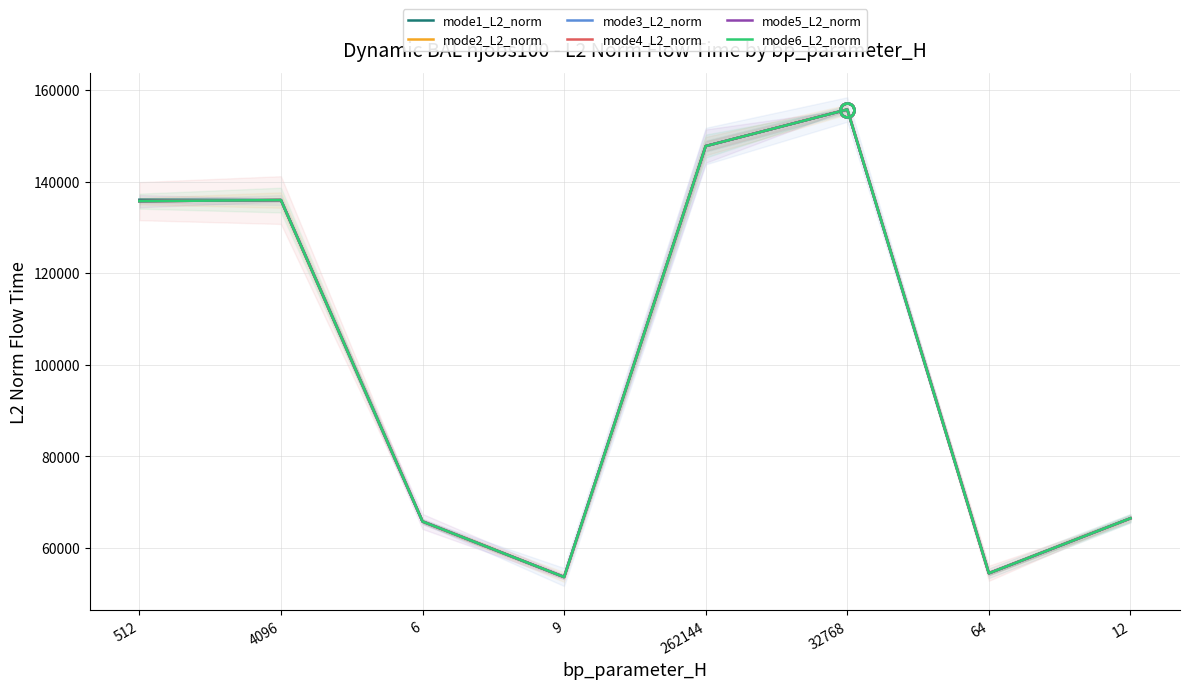

At 12, list the series in order from largest to smallest.

mode1_L2_norm, mode2_L2_norm, mode3_L2_norm, mode4_L2_norm, mode5_L2_norm, mode6_L2_norm